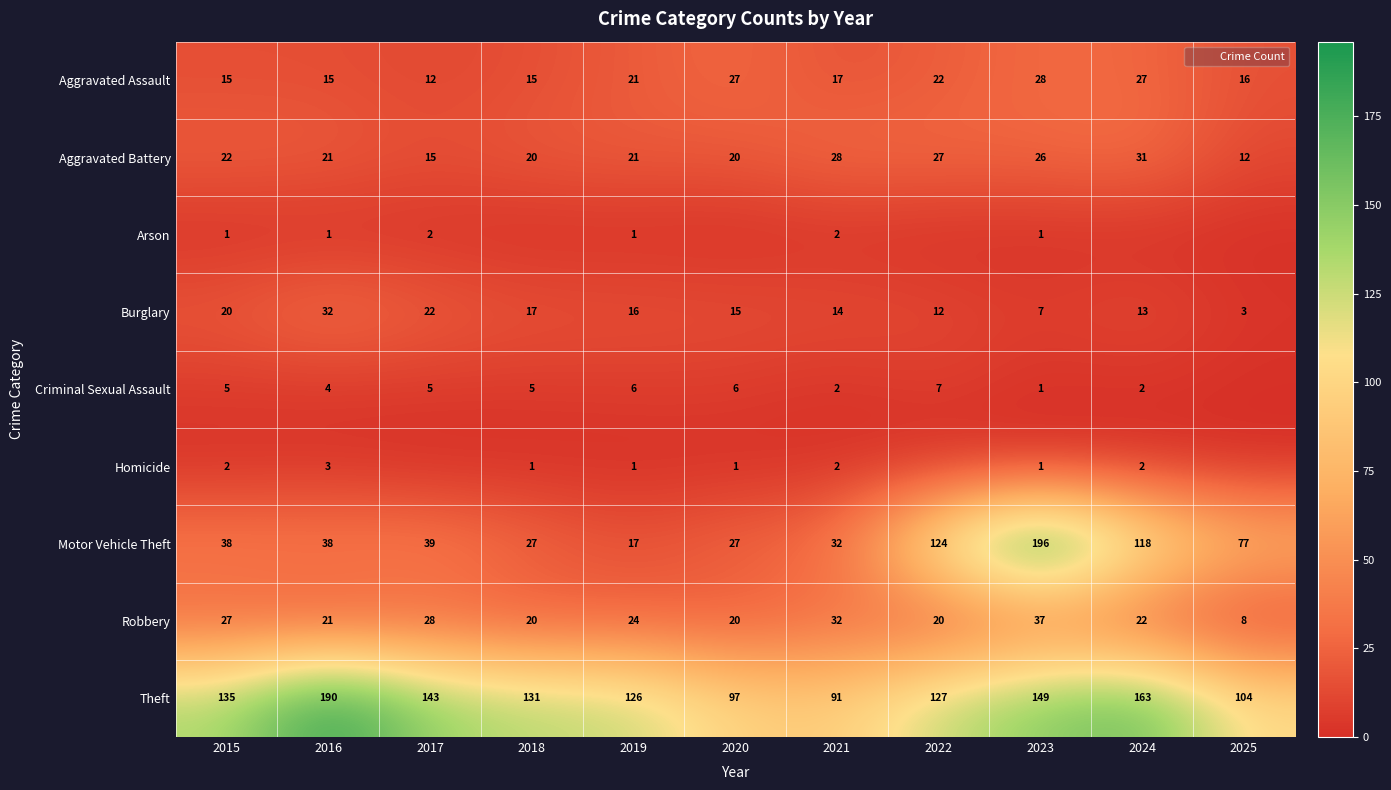

What is the spread (max minus min) of values at 2021?

89